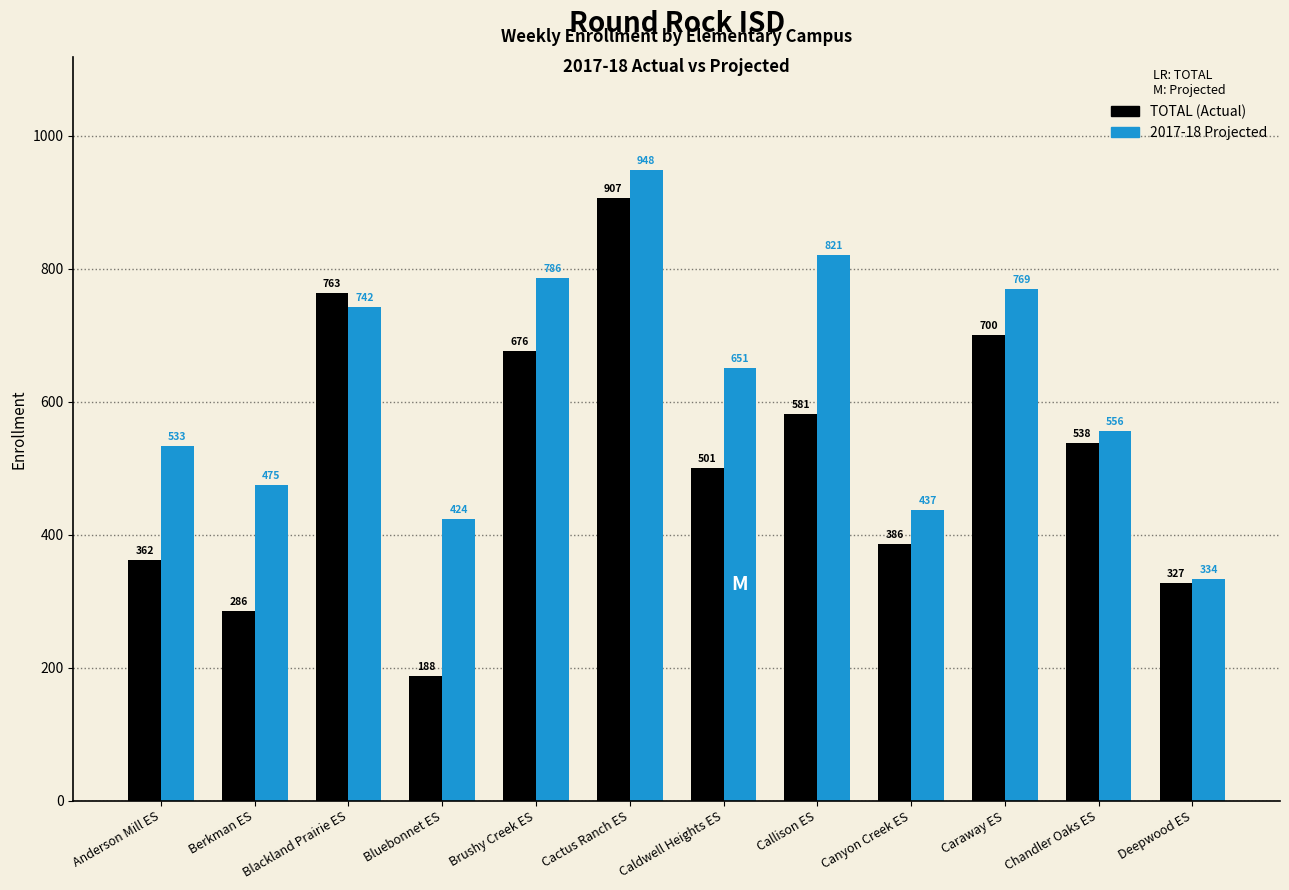

What is the total value across all series at Caldwell Heights ES?

1152